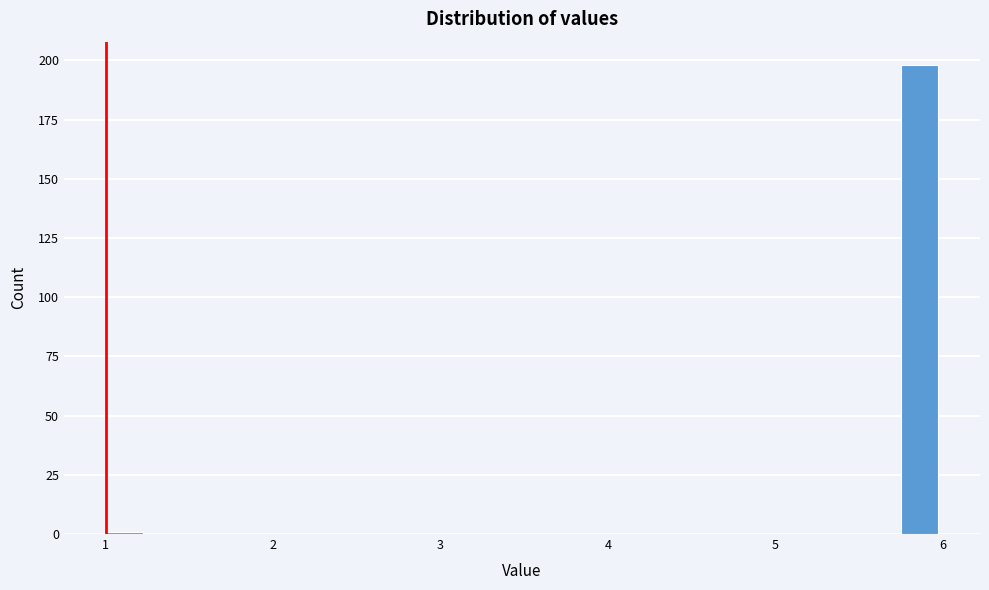

Read against the x-axis, roughly where is the centre of the tallest bar?

5.9